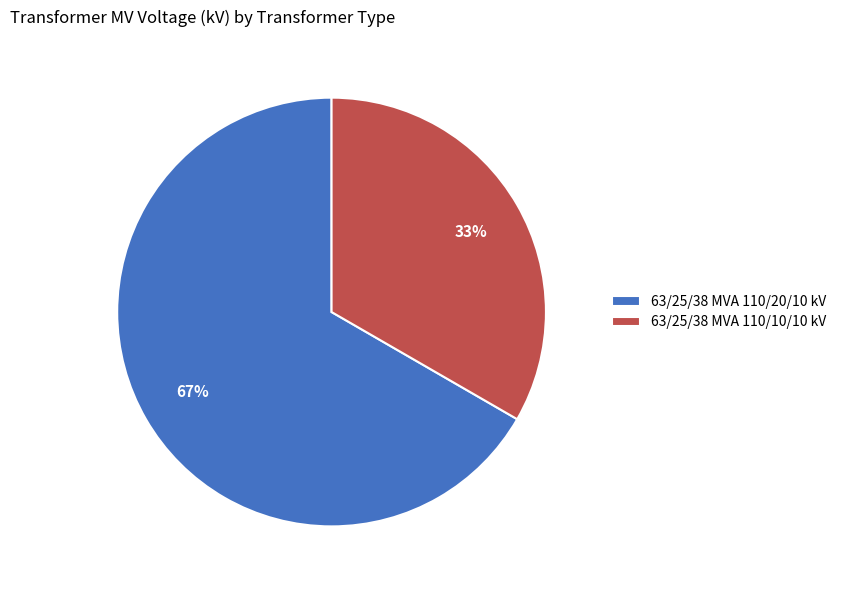

How many slices are in this pie chart?

2